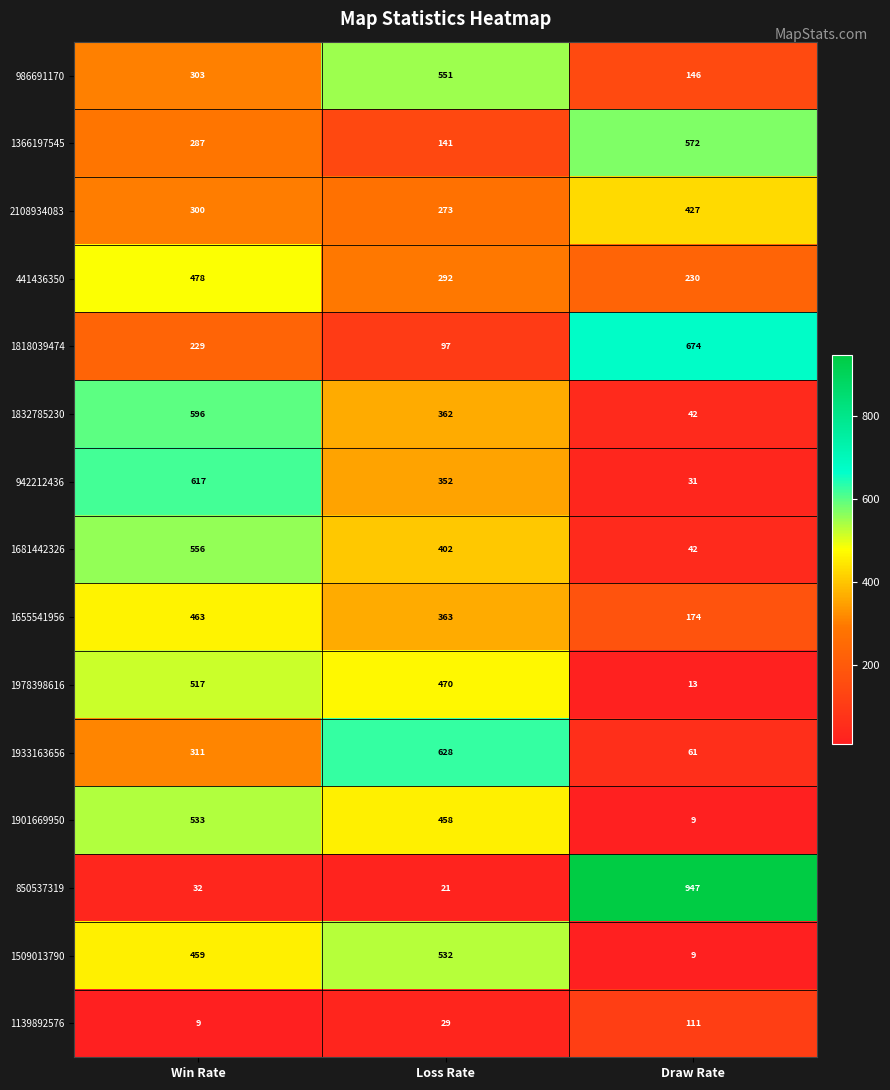

How many series are shown in this chart?

15